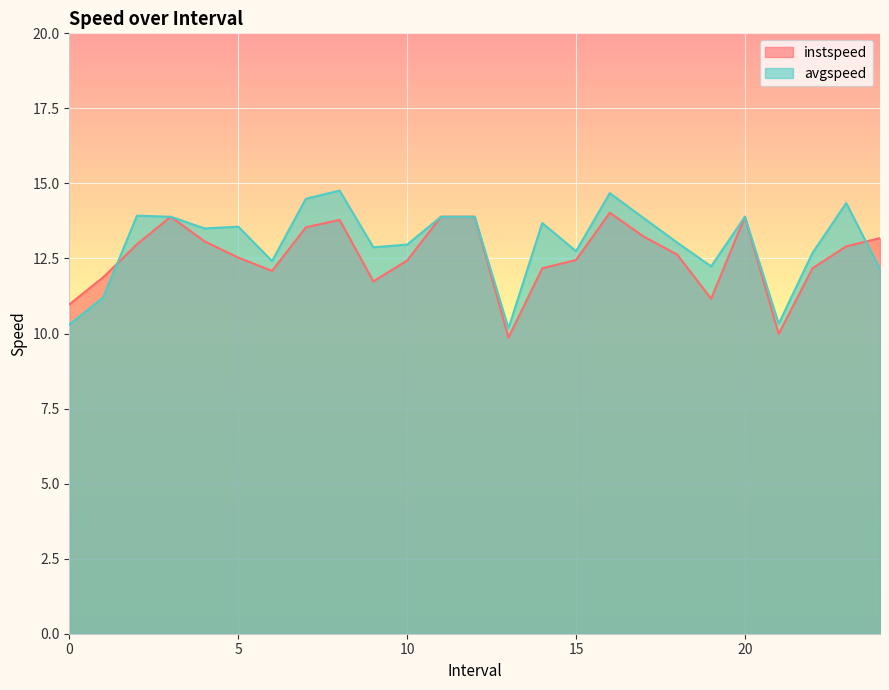

What position from the right is 5.0?

20